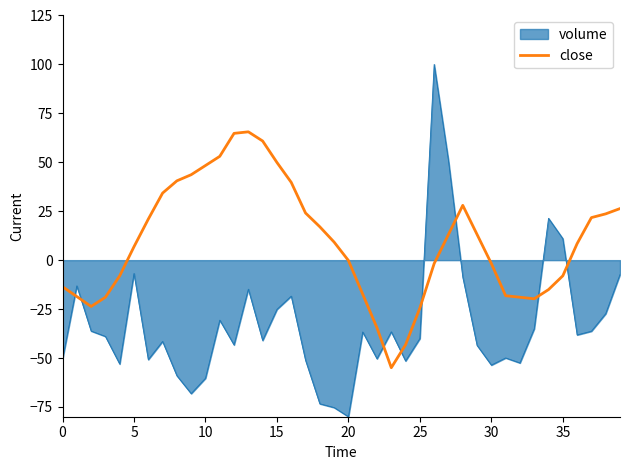

Which series has the largest range (max minus min)?

volume